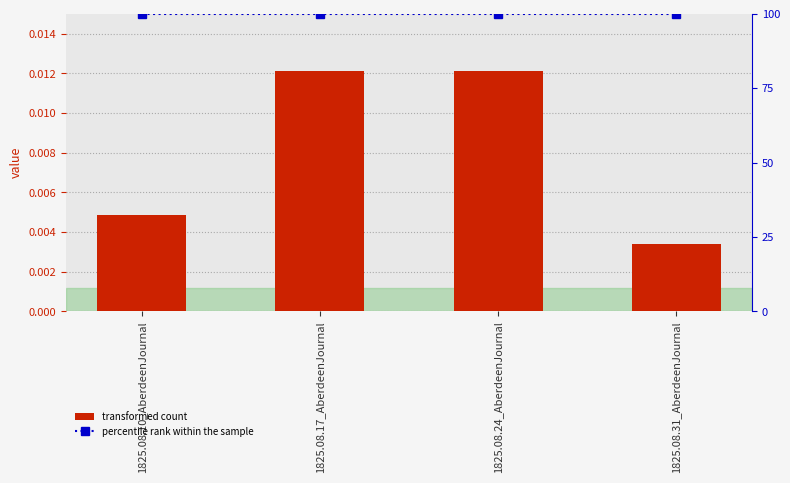

List the series in order of their peak value, lowest first.

col_1, percentile rank within the sample